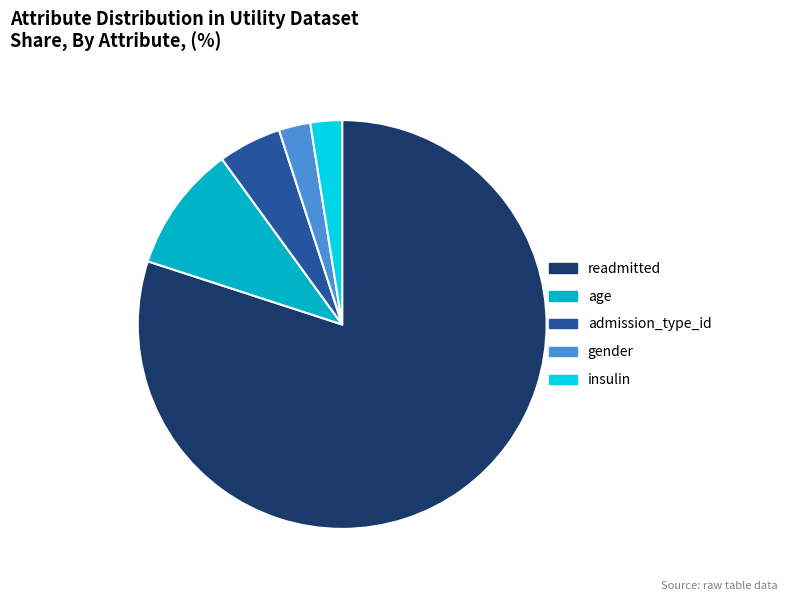

Is there a majority slice in this chart?

Yes